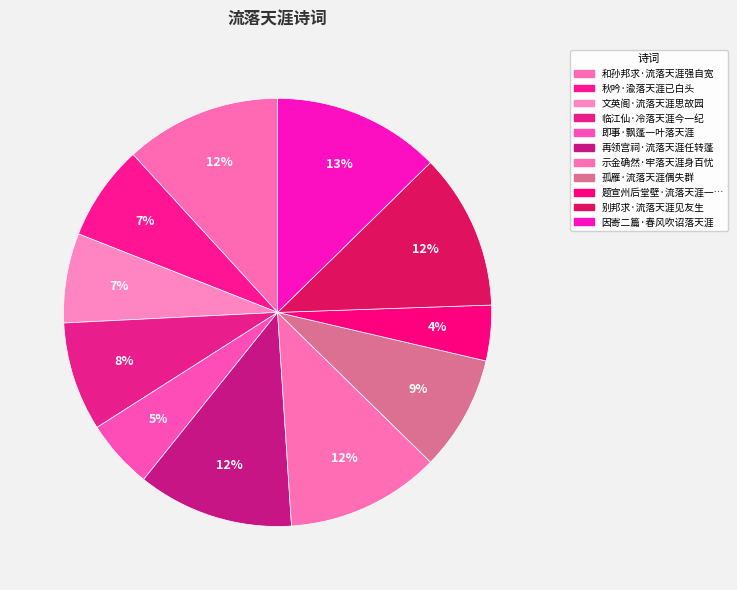

Which category has the smallest portion of the pie?

题宣州后堂壁·流落天涯一病身